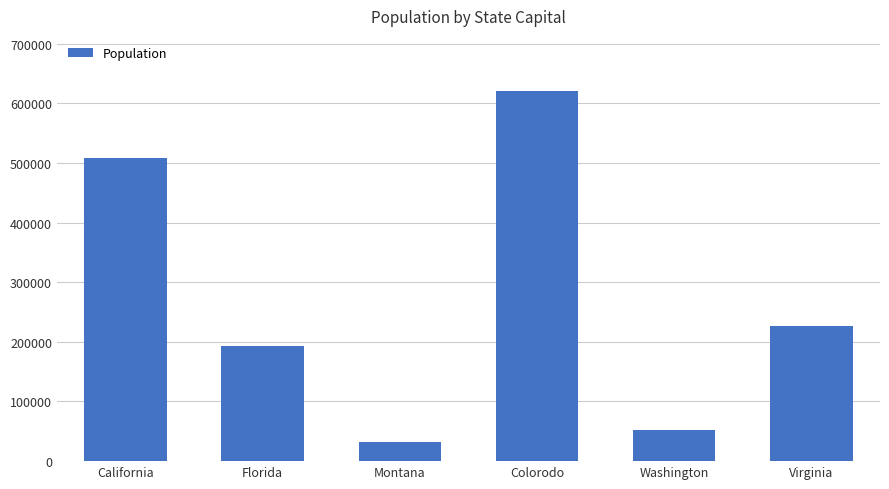

Is it true that the value at Montana is 32315?

True